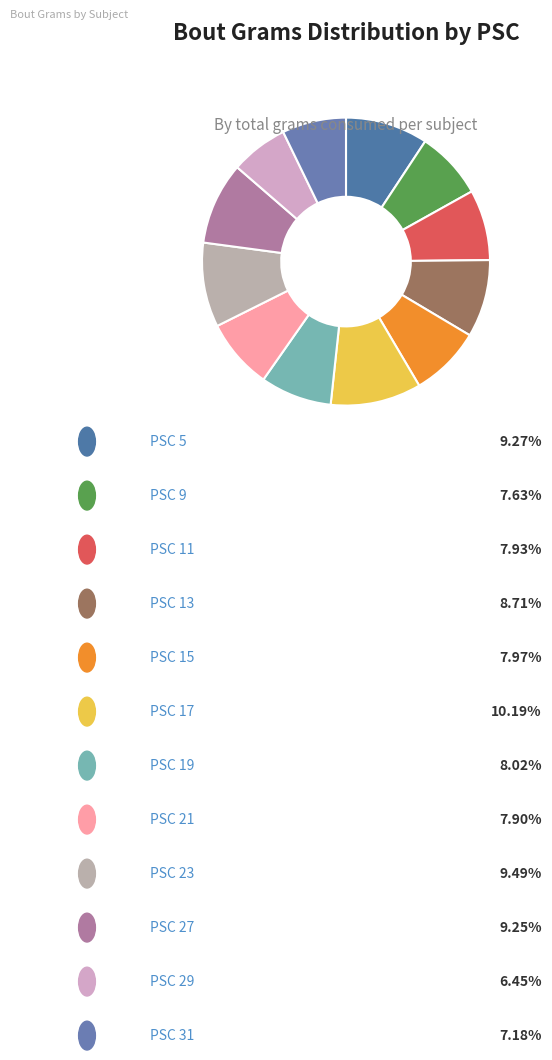

Count the number of slices in the pie.

12